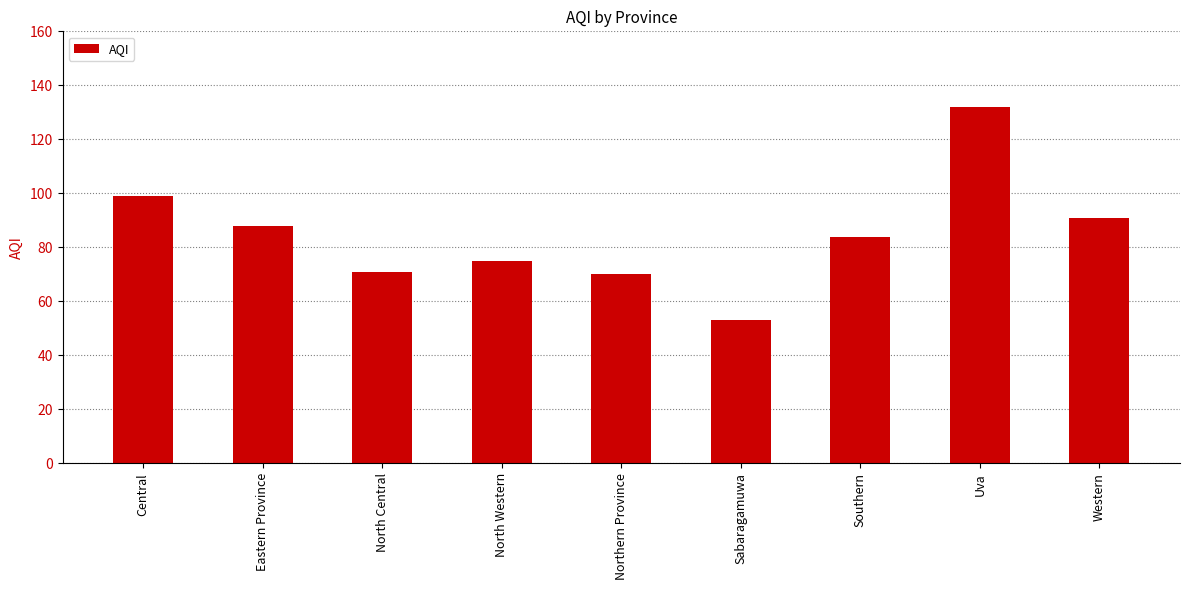

Reading right to left, transcribe all the data shown in this chart.

91	132	84	53	70	75	71	88	99